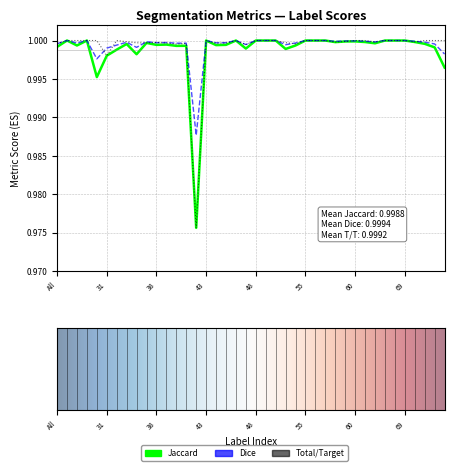

Which series changed the most between 36 and 37?

Jaccard